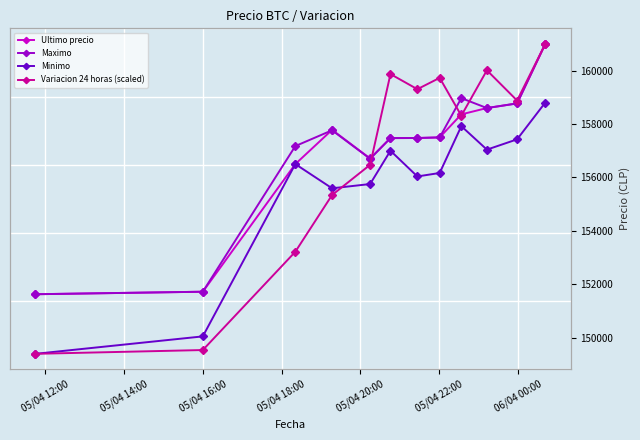

At how many categories does at least one series exceed 149914?

12